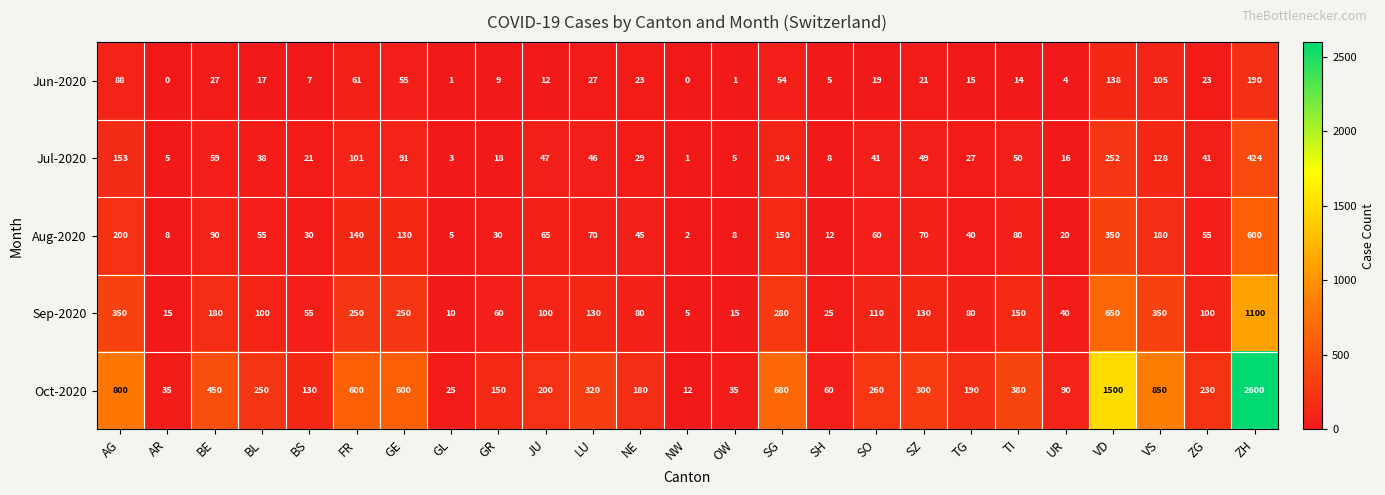

What is the sum of the Jun-2020 values at GR and SZ?

30